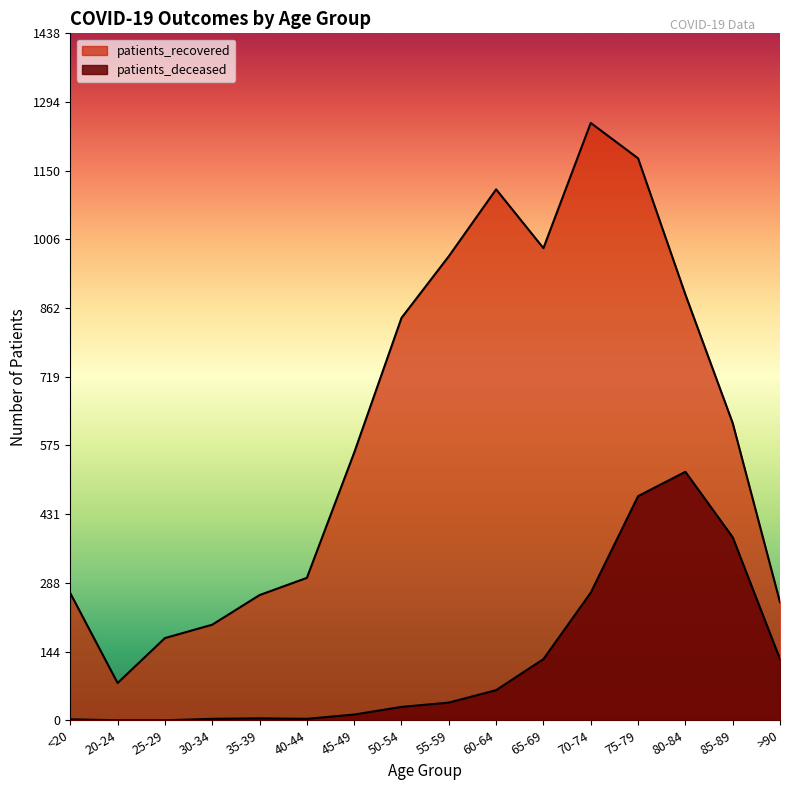

Is it true that patients_recovered equals 971 at 55-59?

True